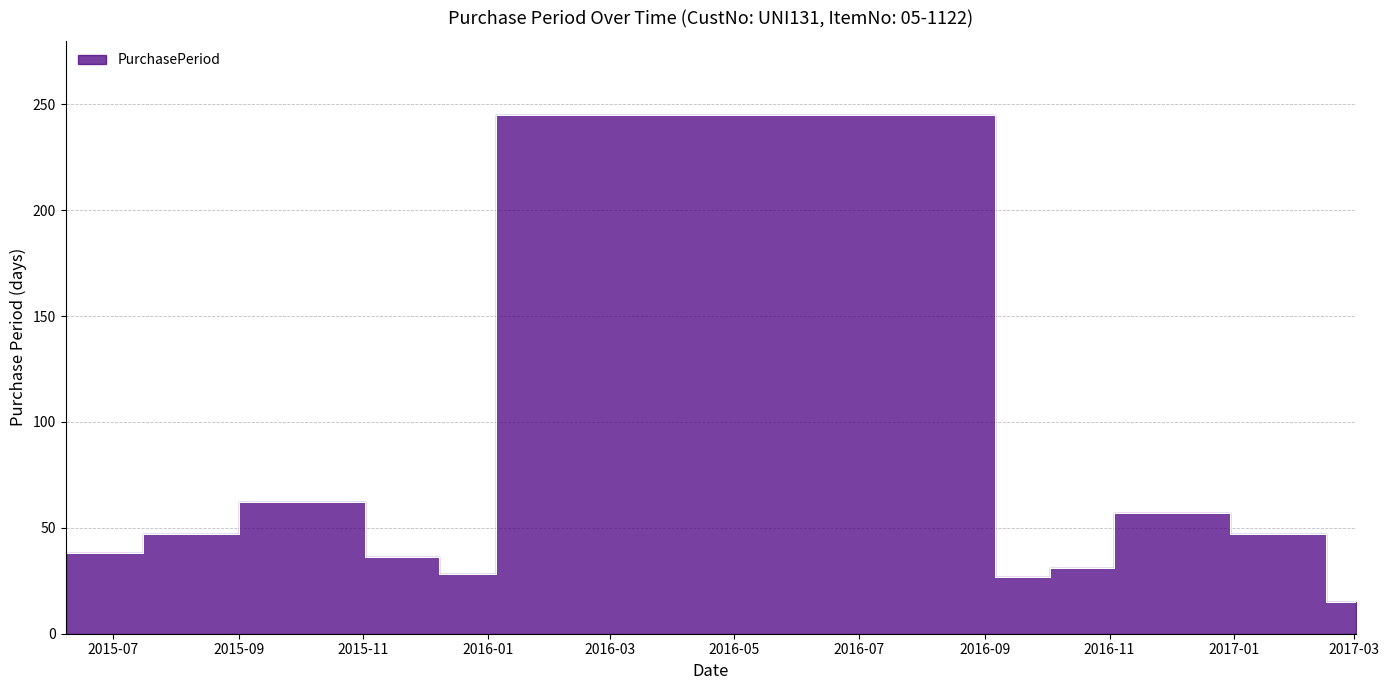

Does the chart have visible grid lines?

Yes